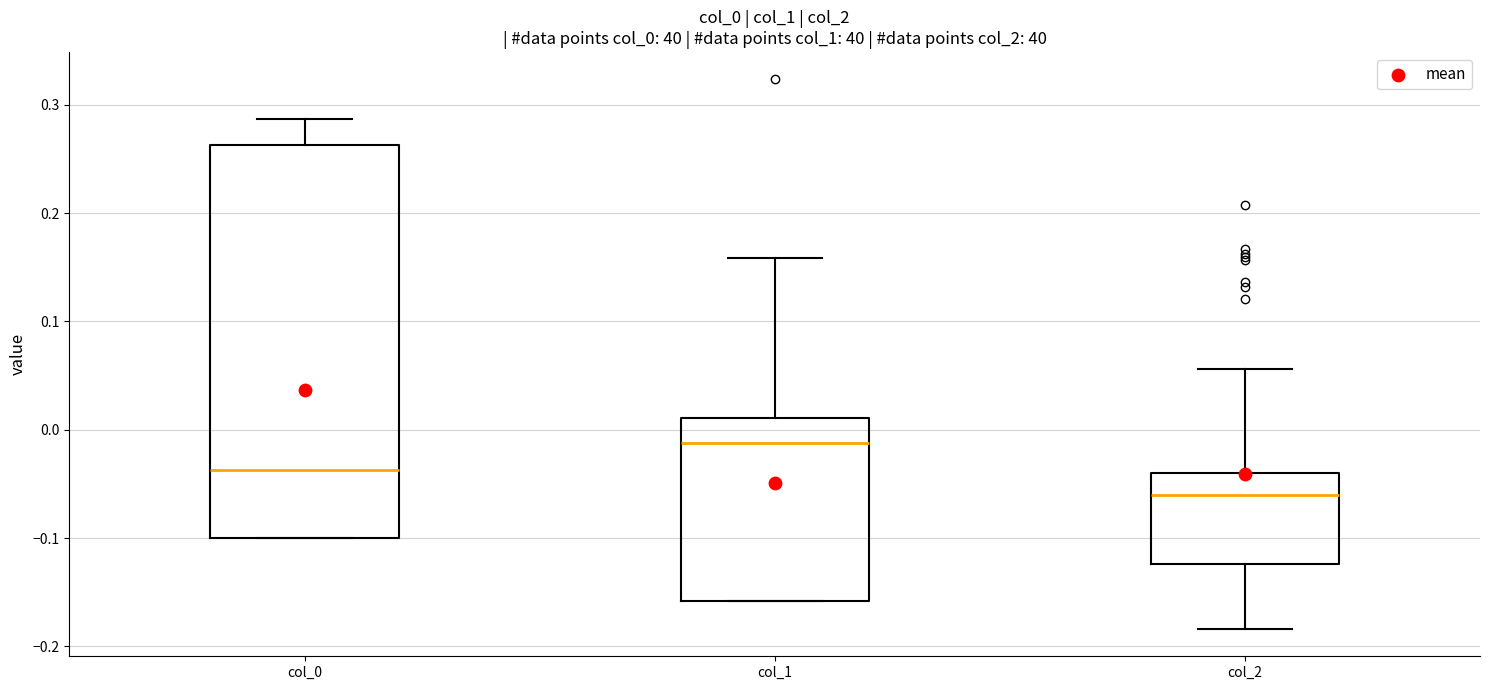

Which box is the tallest, from its lower edge to its upper edge?

col_0